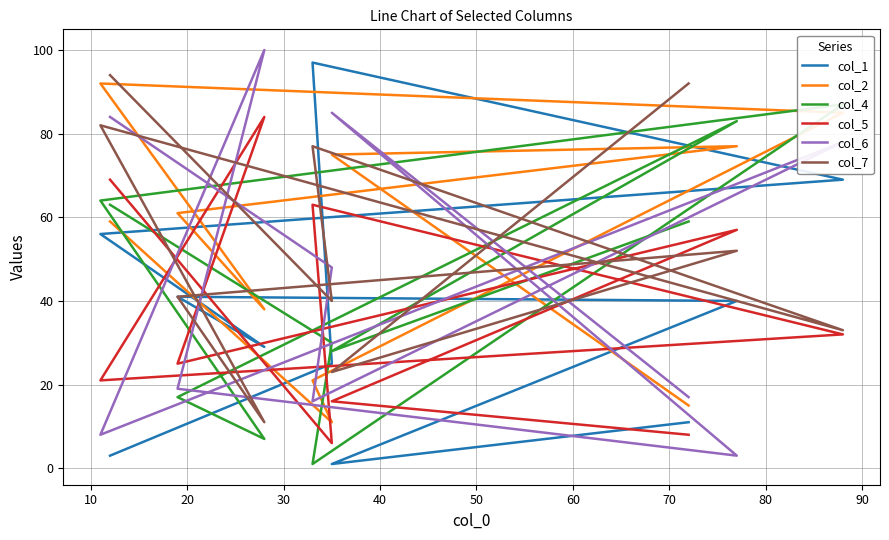

What is the sum of all col_7 values?

545